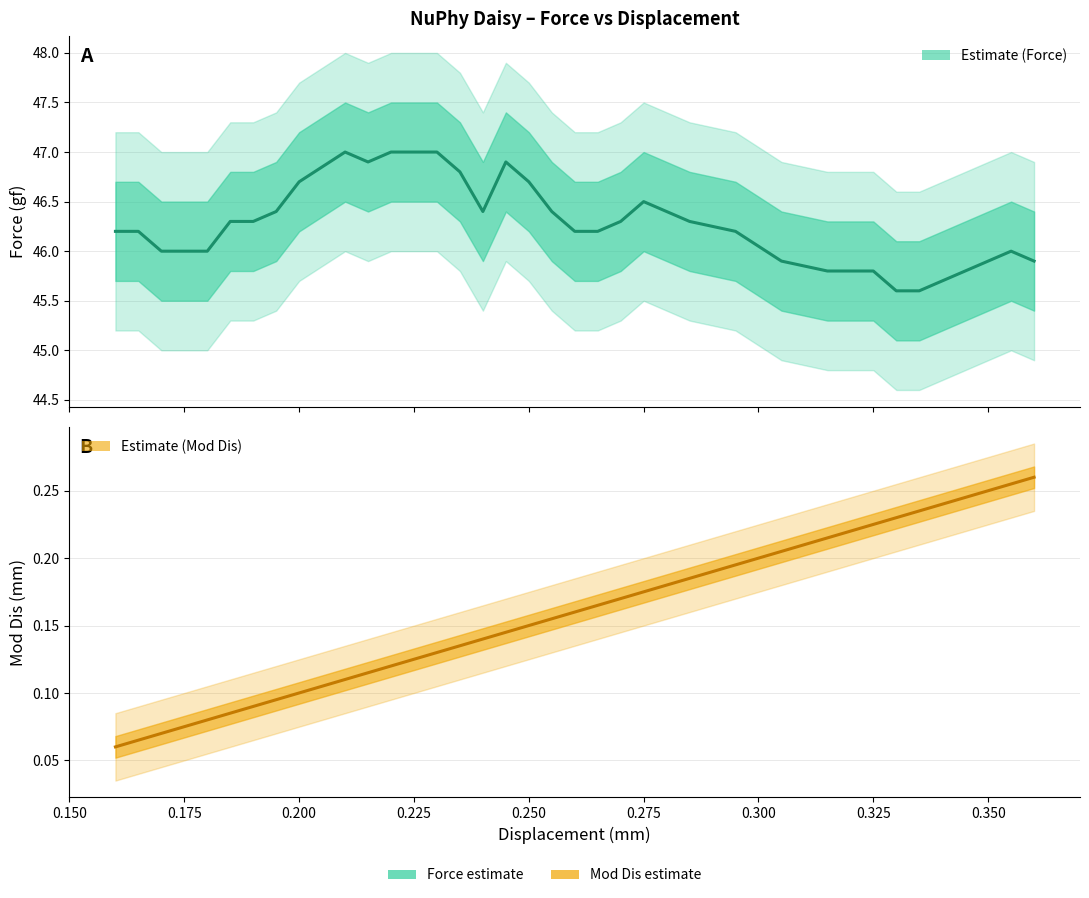

How many data points in Force (gf) are less than 46?

10